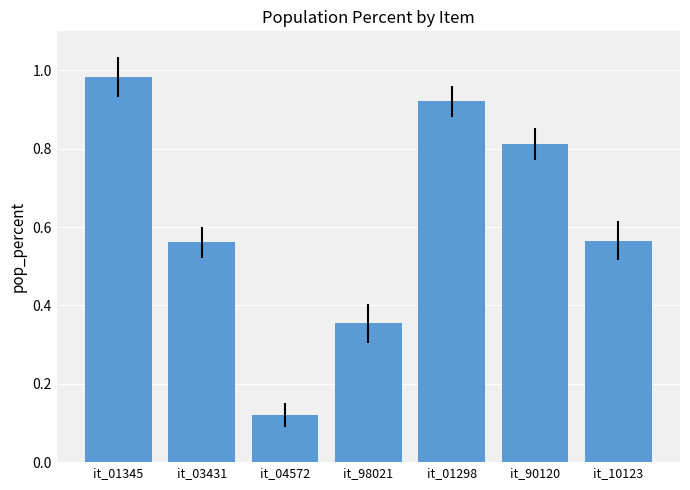

Between it_90120 and it_01298, which is larger?

it_01298